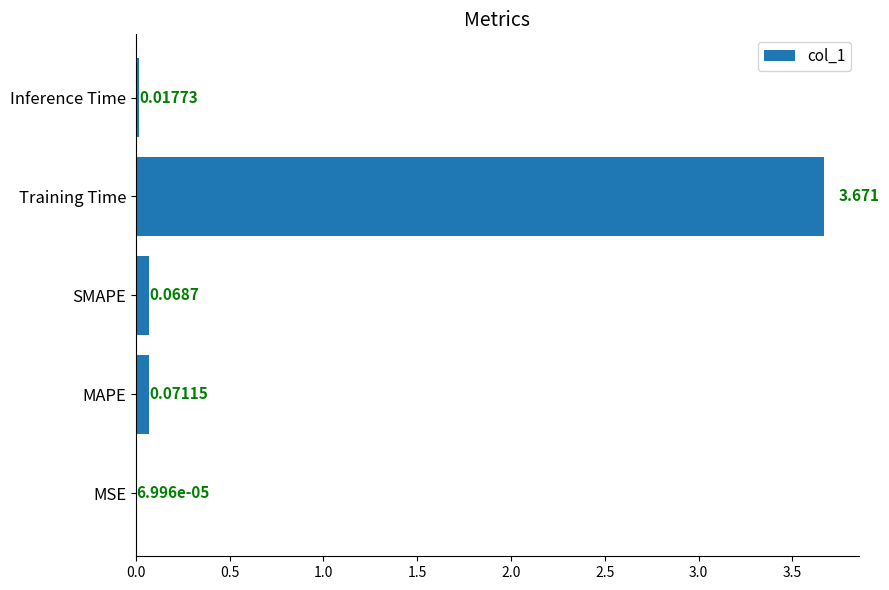

What is the average value?

0.8